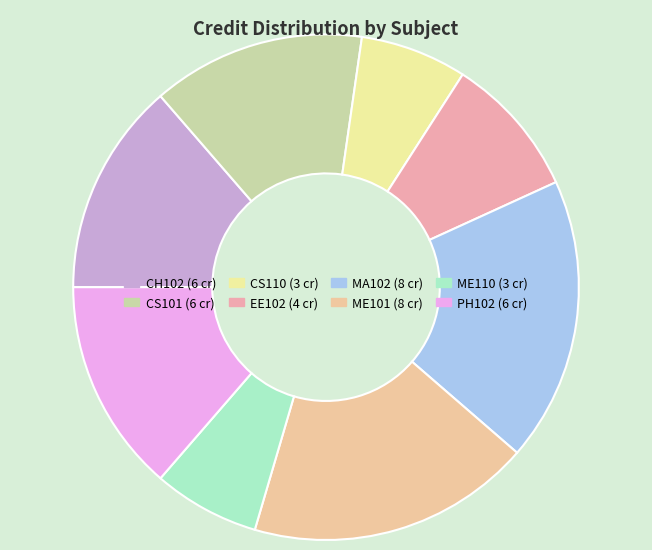

Rank the categories by value from highest to lowest.

MA102, ME101, CH102, CS101, PH102, EE102, CS110, ME110